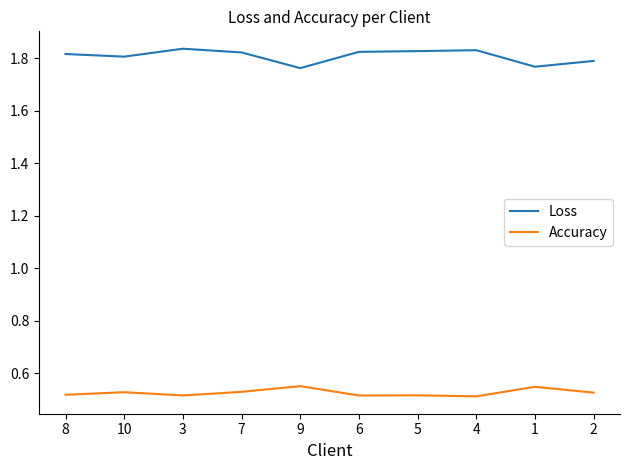

Which series changed the most between 9 and 6?

Loss